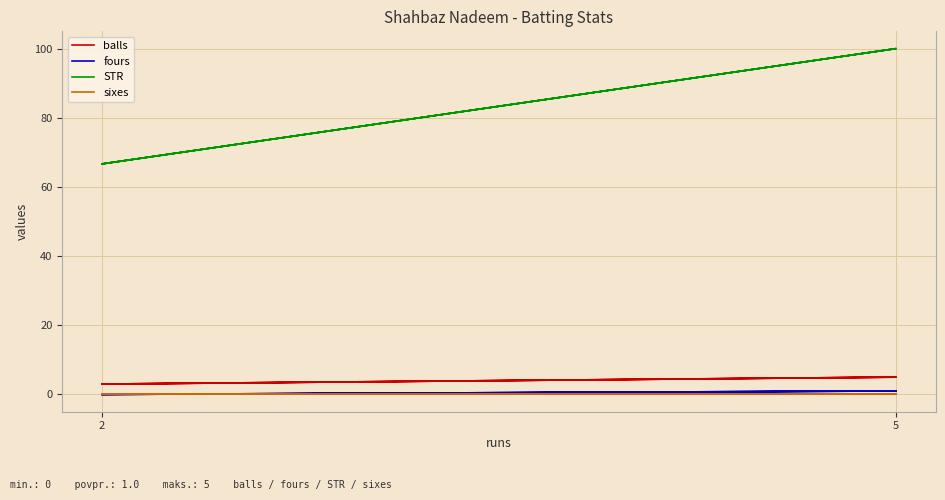

What is the label of the 2nd point from the right?

2